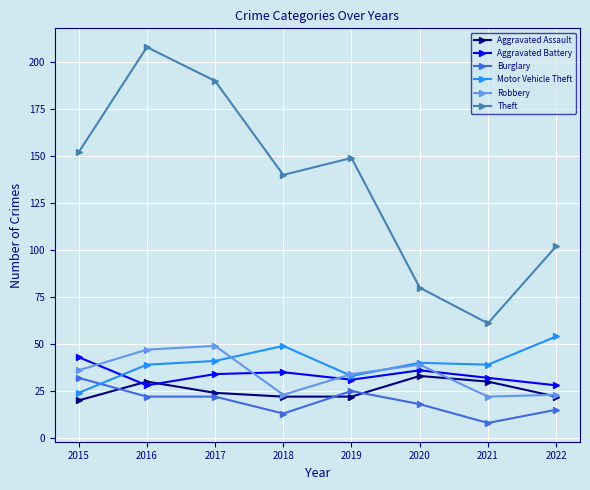

In Theft, how many points are lower than both neighbors (excluding endpoints)?

2